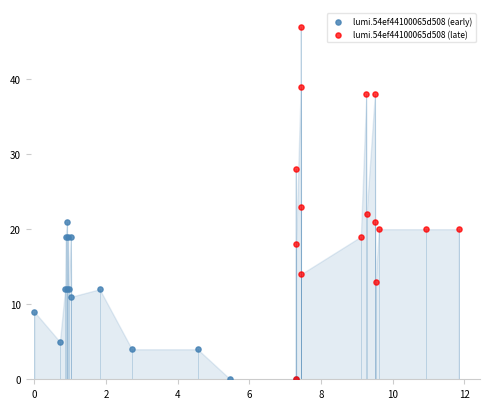

Which series contains the highest Y value?

lumi.54ef44100065d508 (late)